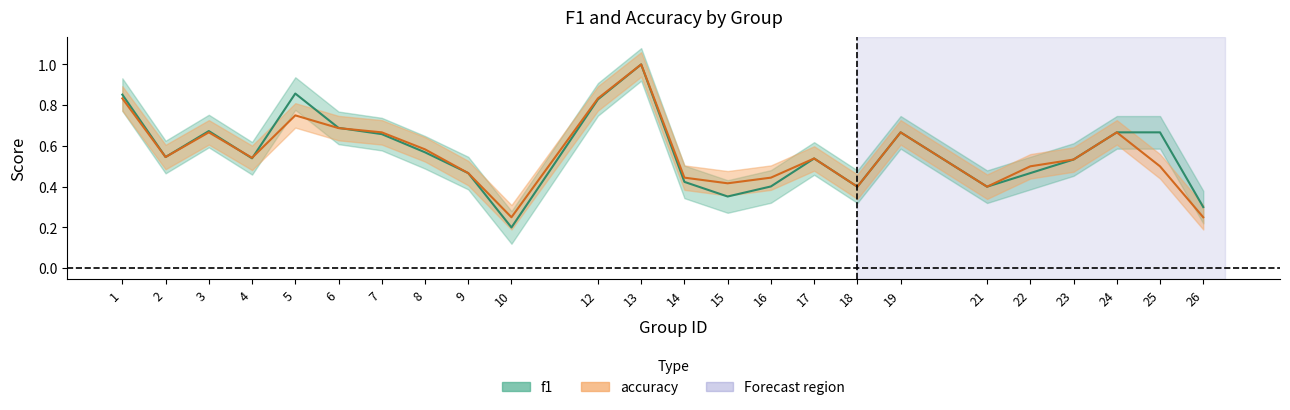

What is the total value across all series at 7?

1.3